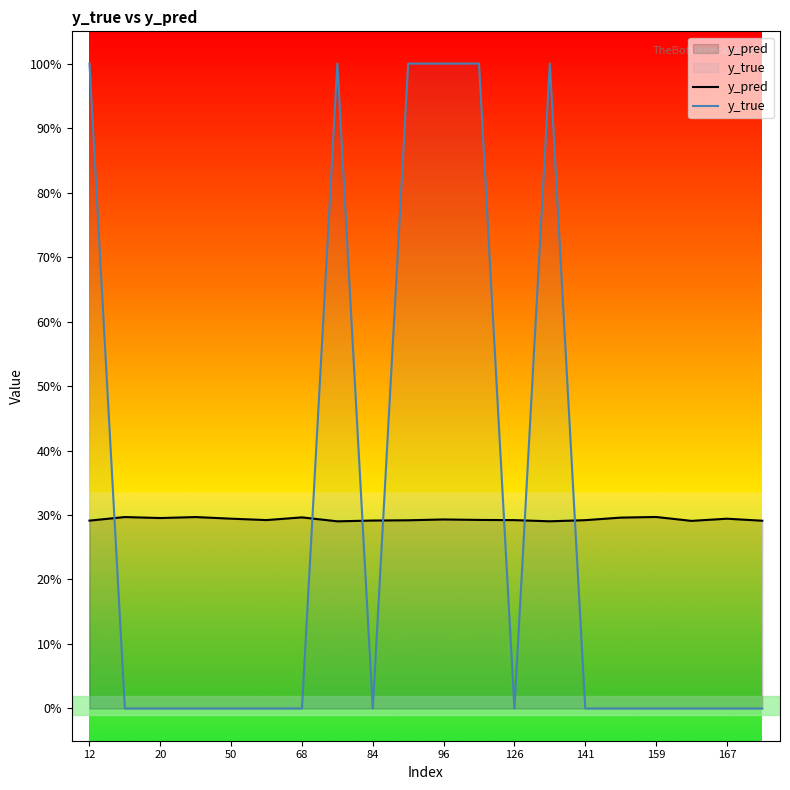

After their last crossing, which series has the higher values: y_pred or y_true?

y_pred